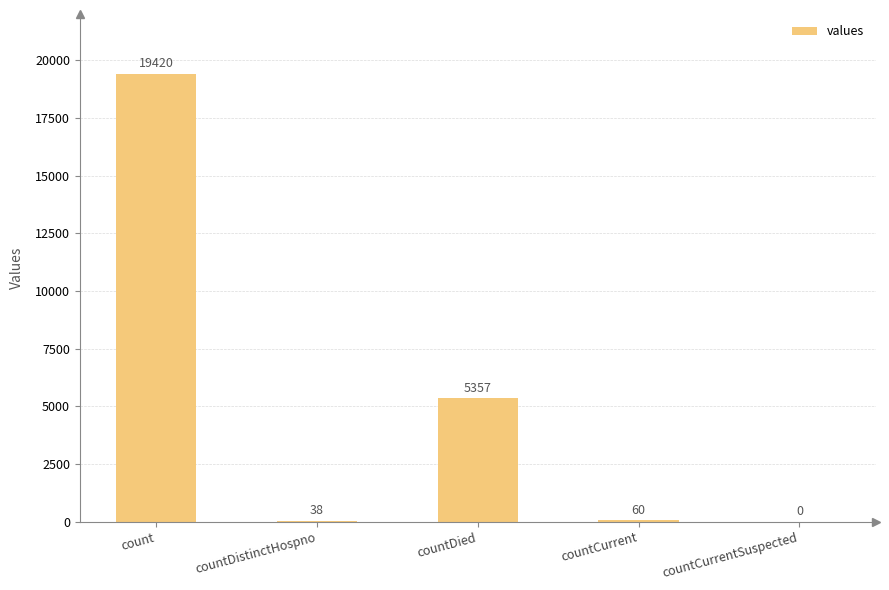

What is the sum of the values at count and countCurrentSuspected?

19420